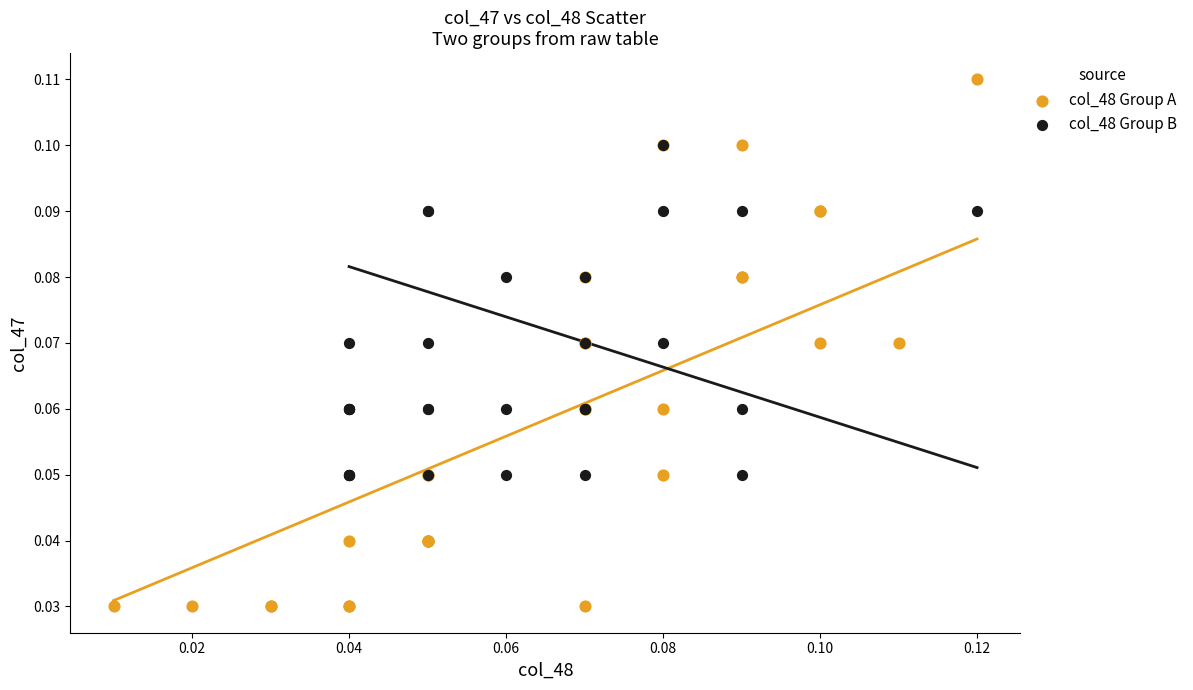

Which series contains the highest Y value?

col_48 Group A